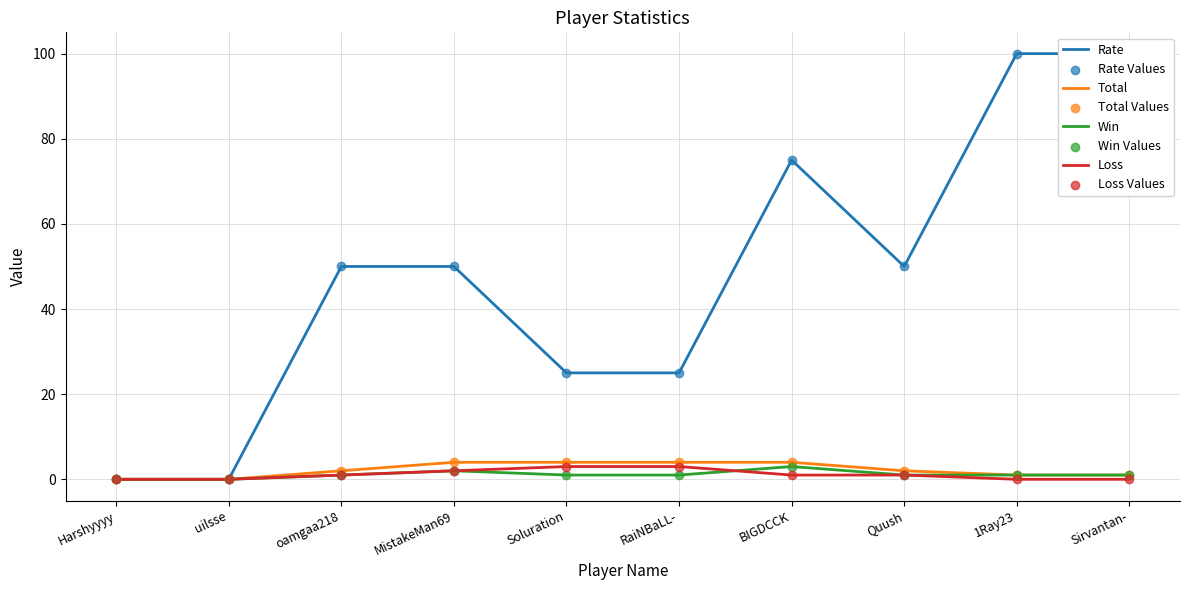

What are all the series names shown in the legend?

Rate, Total, Win, Loss